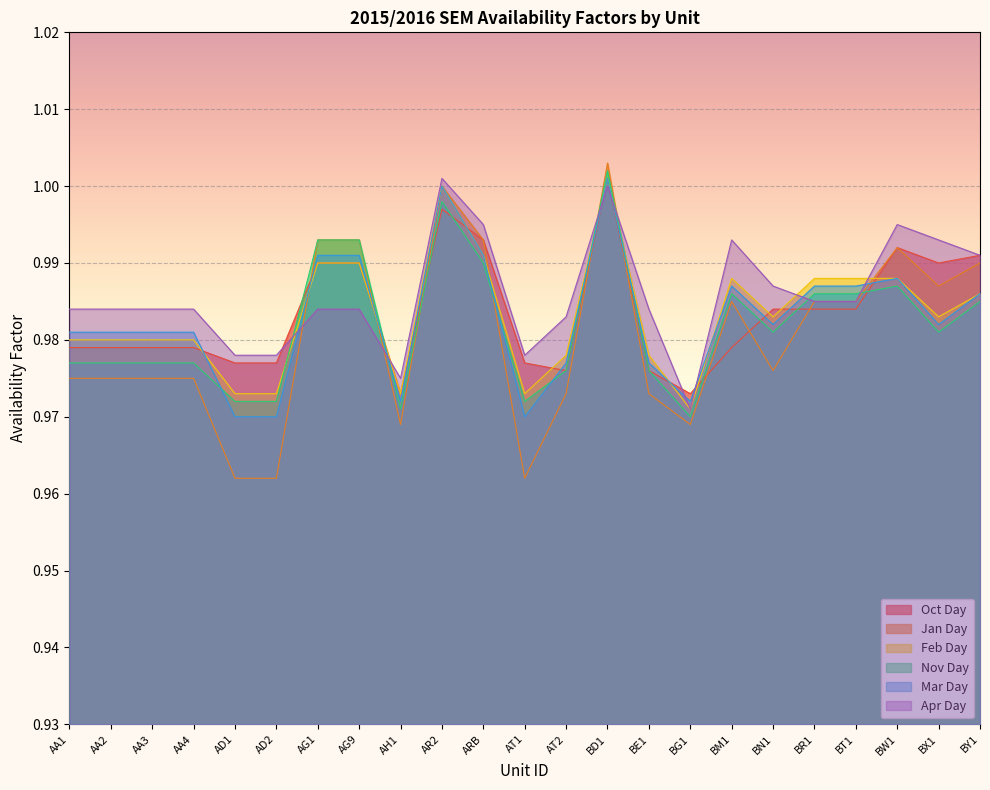

What value does the Feb Day series have at BN1?

1.0